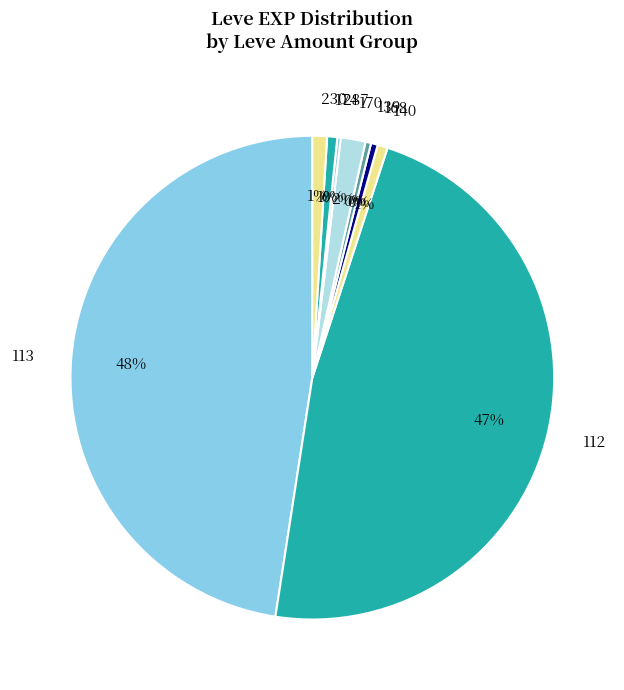

Is it true that 113 is 48% of the pie?

True